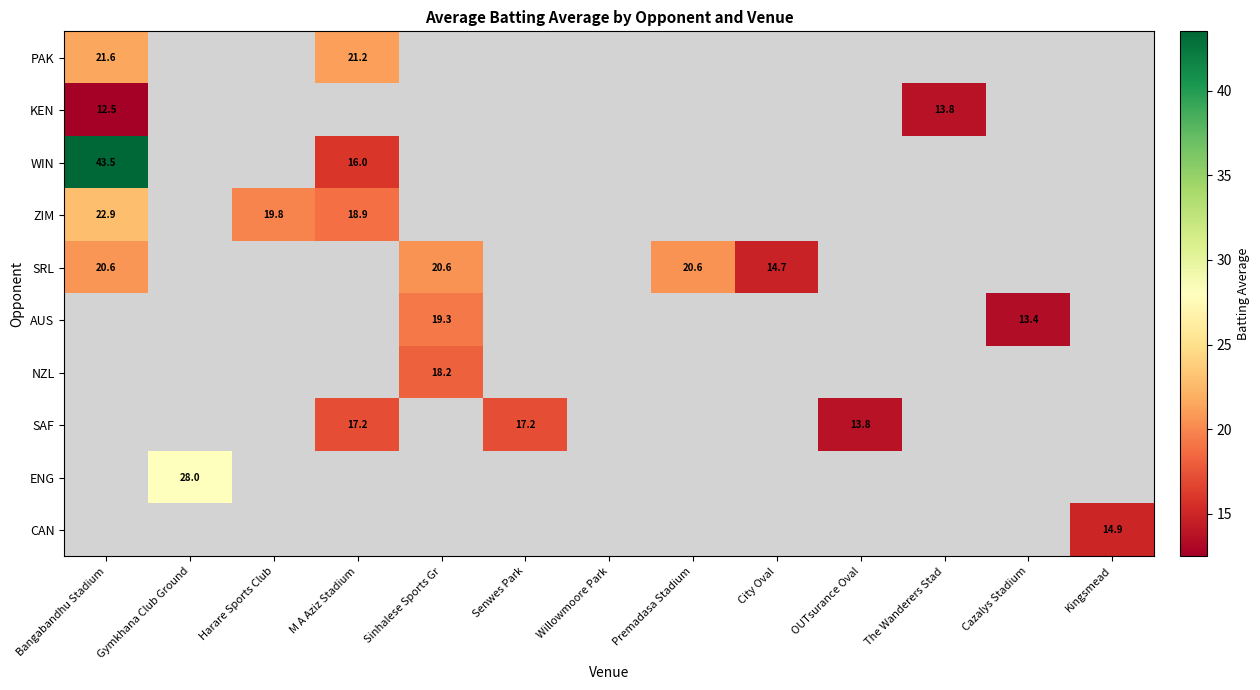

How many series are shown in this chart?

10